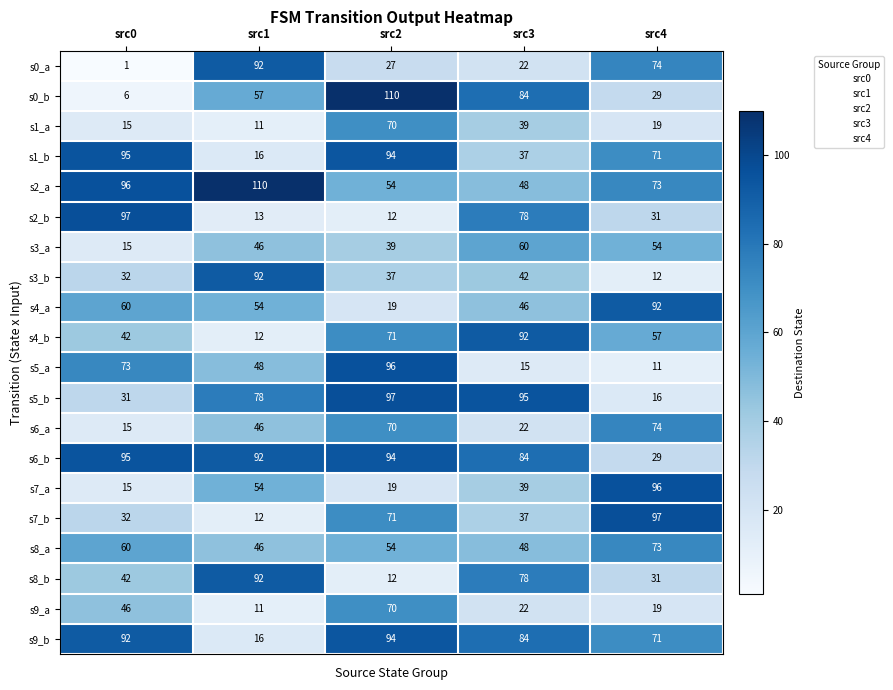

Between src3 and src4, which series saw the biggest shift?

s5_b